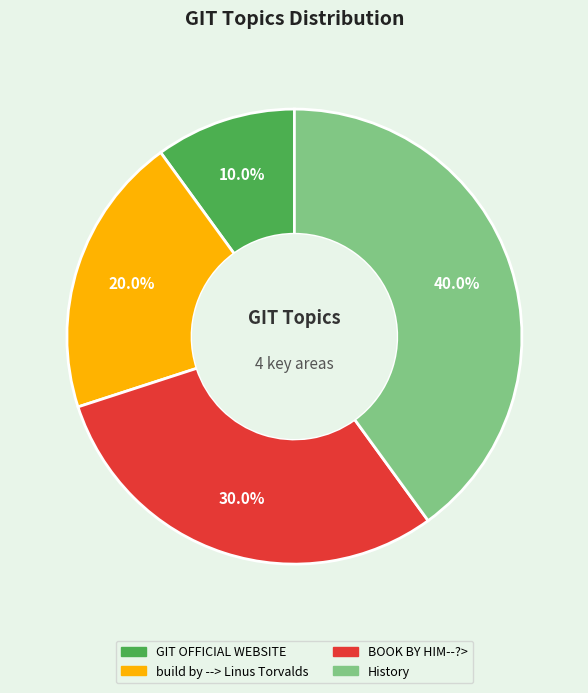

Count the number of slices in the pie.

4